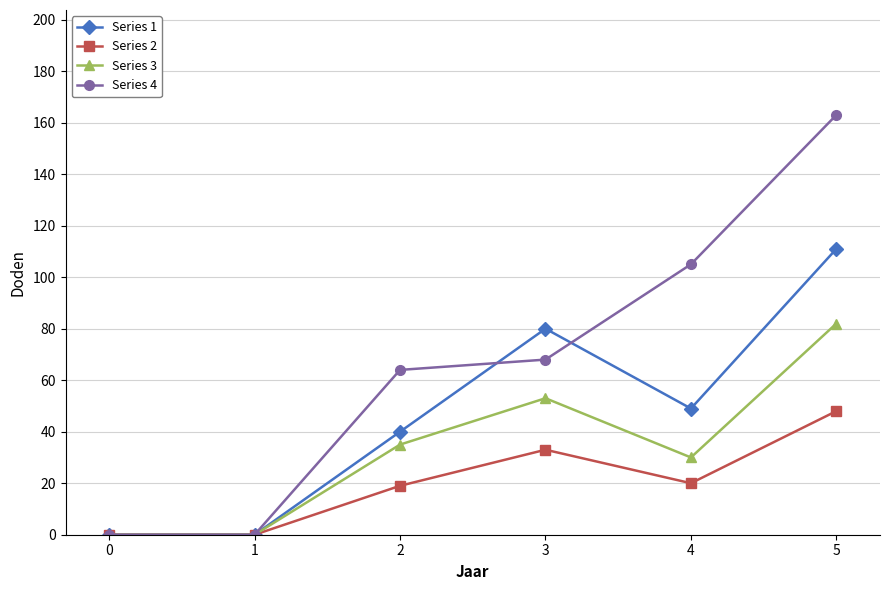

List the series in order of their peak value, highest first.

Series 4, Series 1, Series 3, Series 2